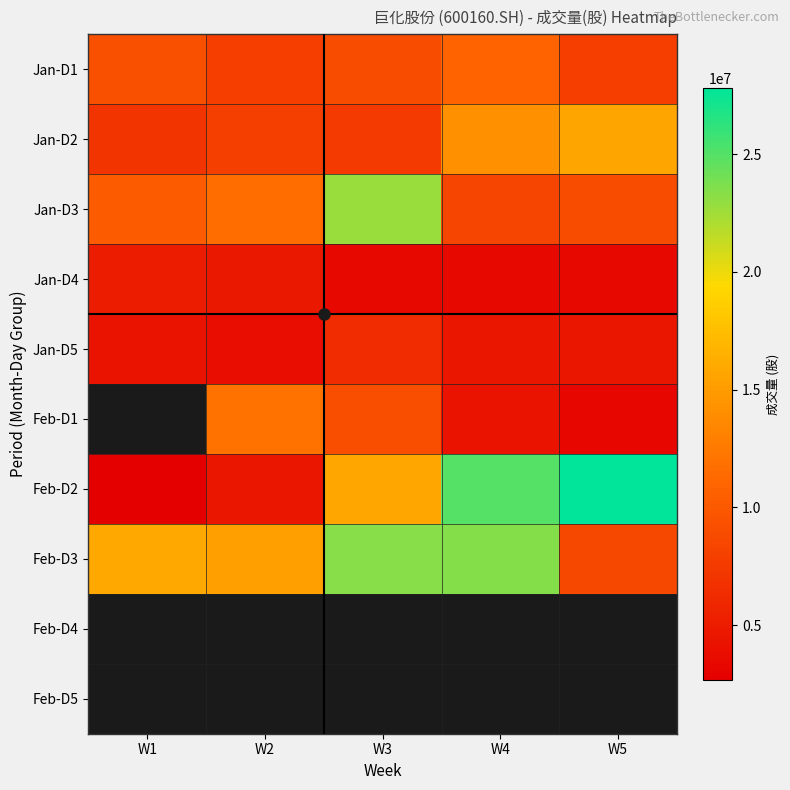

At W3, list the series in order from largest to smallest.

Feb-D3, Jan-D3, Jan-D1, Jan-D2, Feb-D4, Feb-D5, Feb-D2, Feb-D1, Jan-D5, Jan-D4